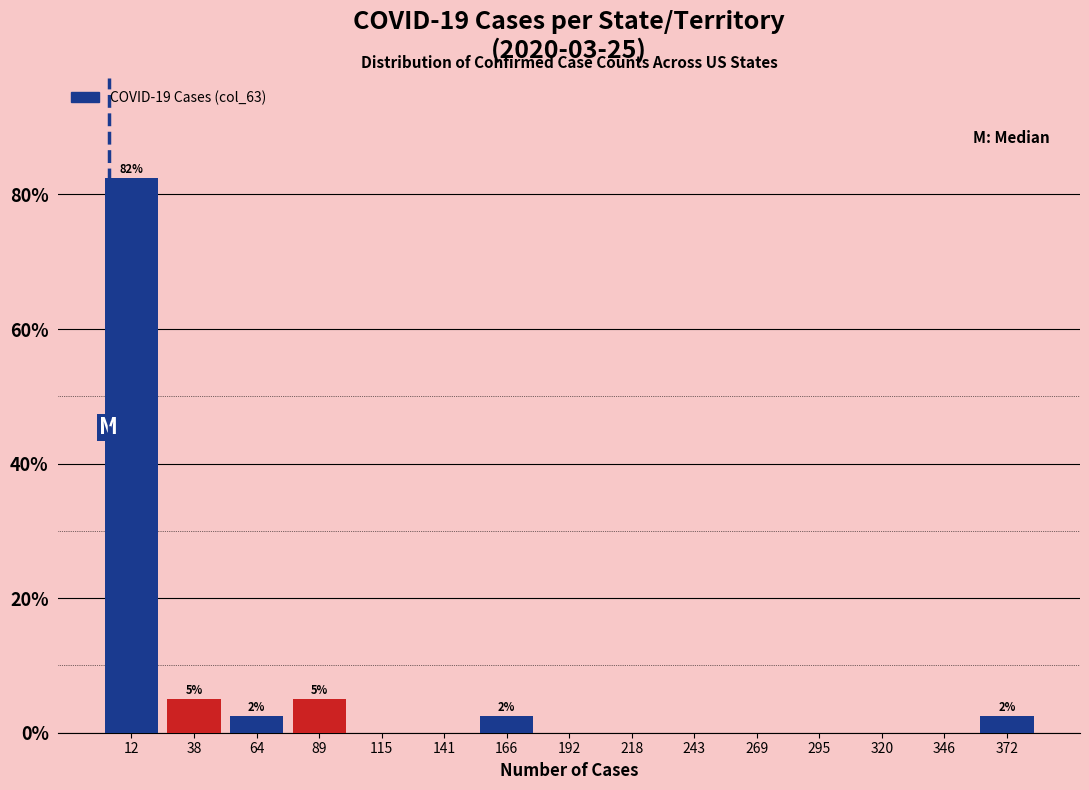

Which range on the x-axis has the tallest bar?

0 to 25